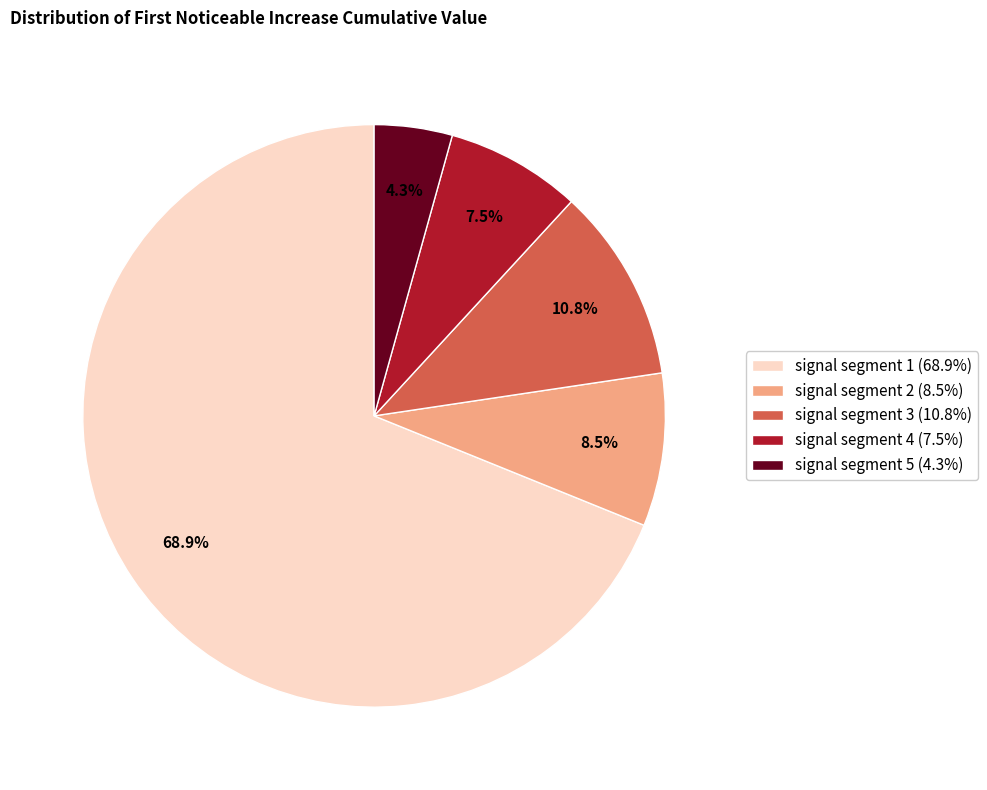

Which slice is the largest?

signal segment 1